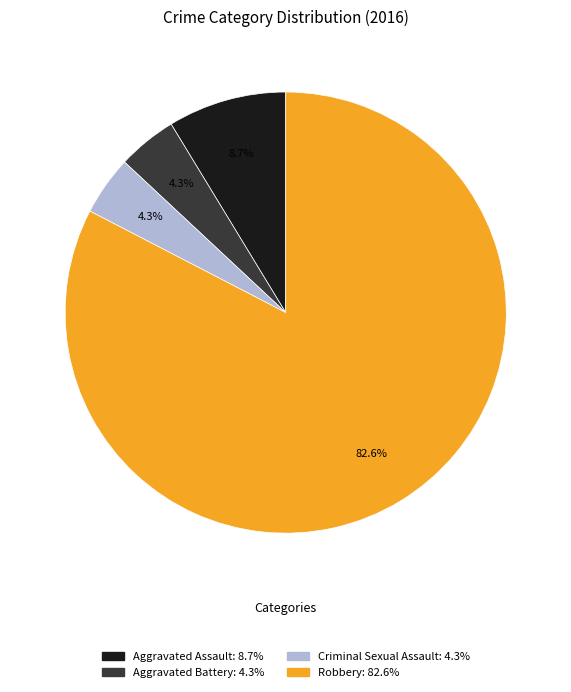

What percentage is the Robbery slice, to the nearest percent?

83%